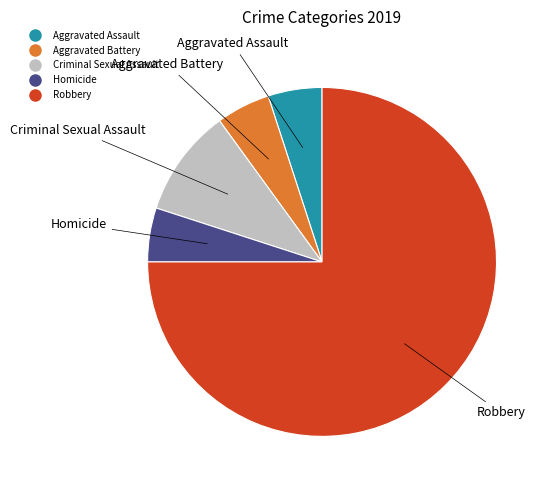

Is the sum of Aggravated Battery and Homicide greater than half?

No